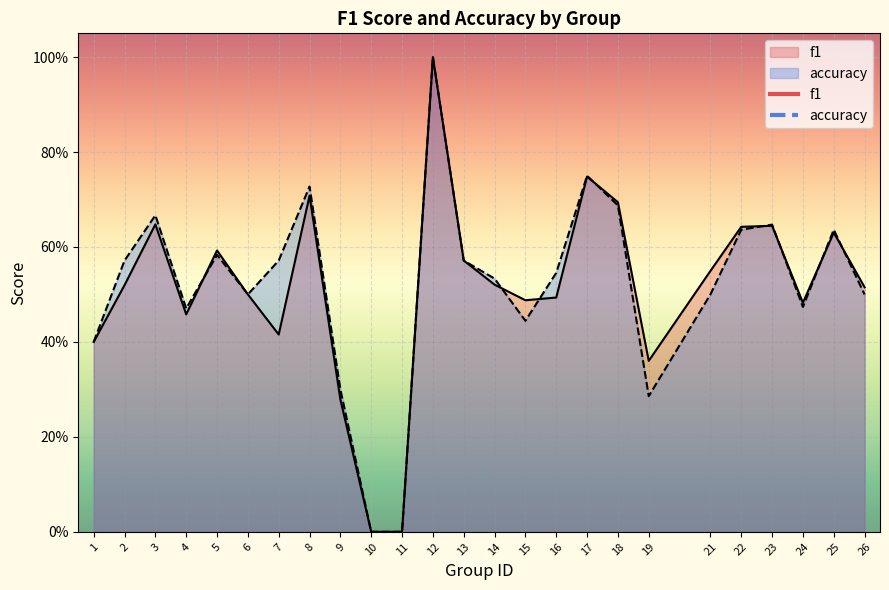

How many data points does each series have?

25